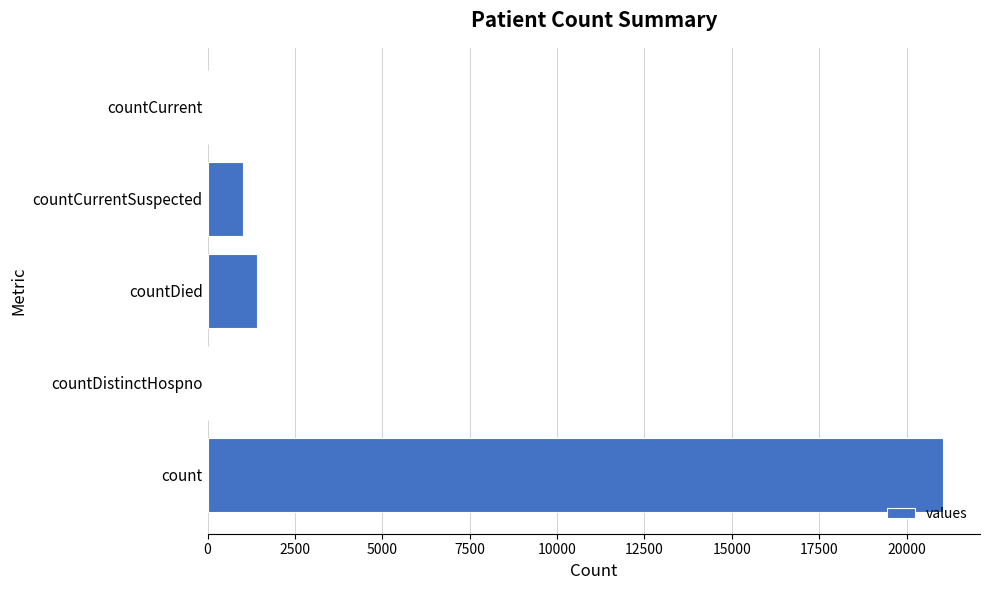

Read the value at countDied.

1405